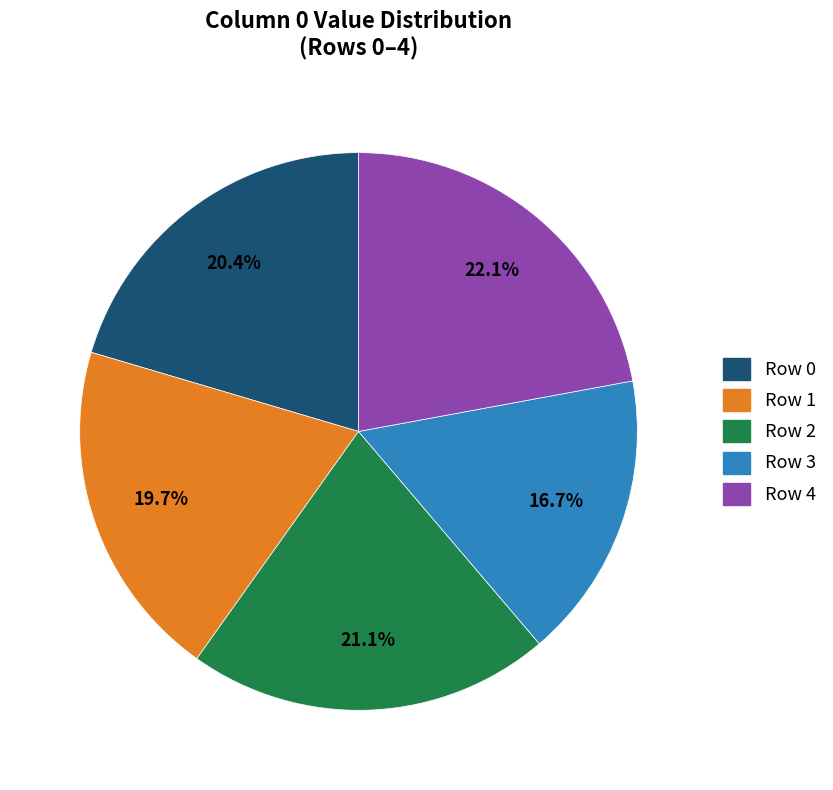

To the nearest percent, what percentage of the pie is Row 2?

21%